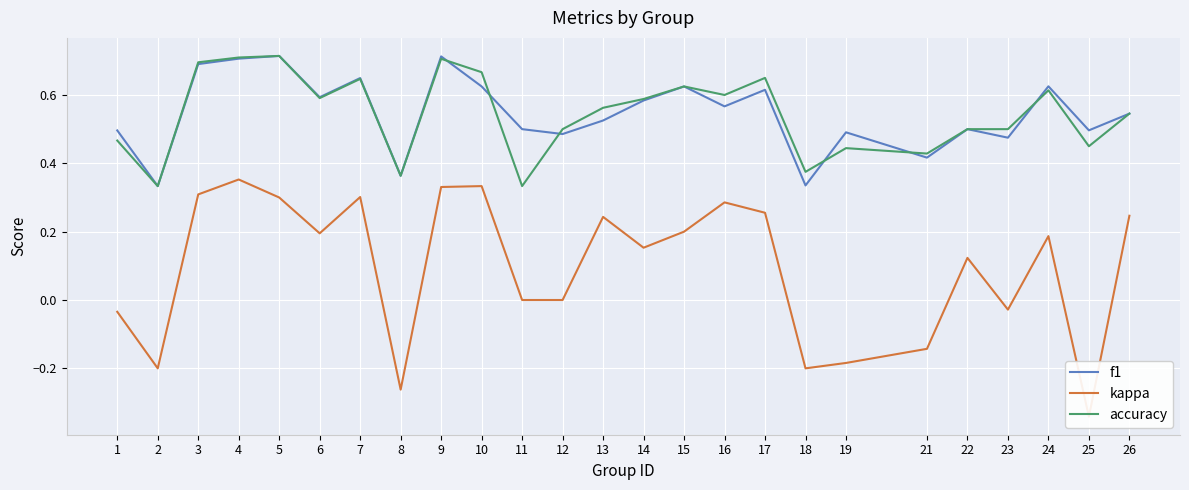

How many values in kappa are below zero?

8